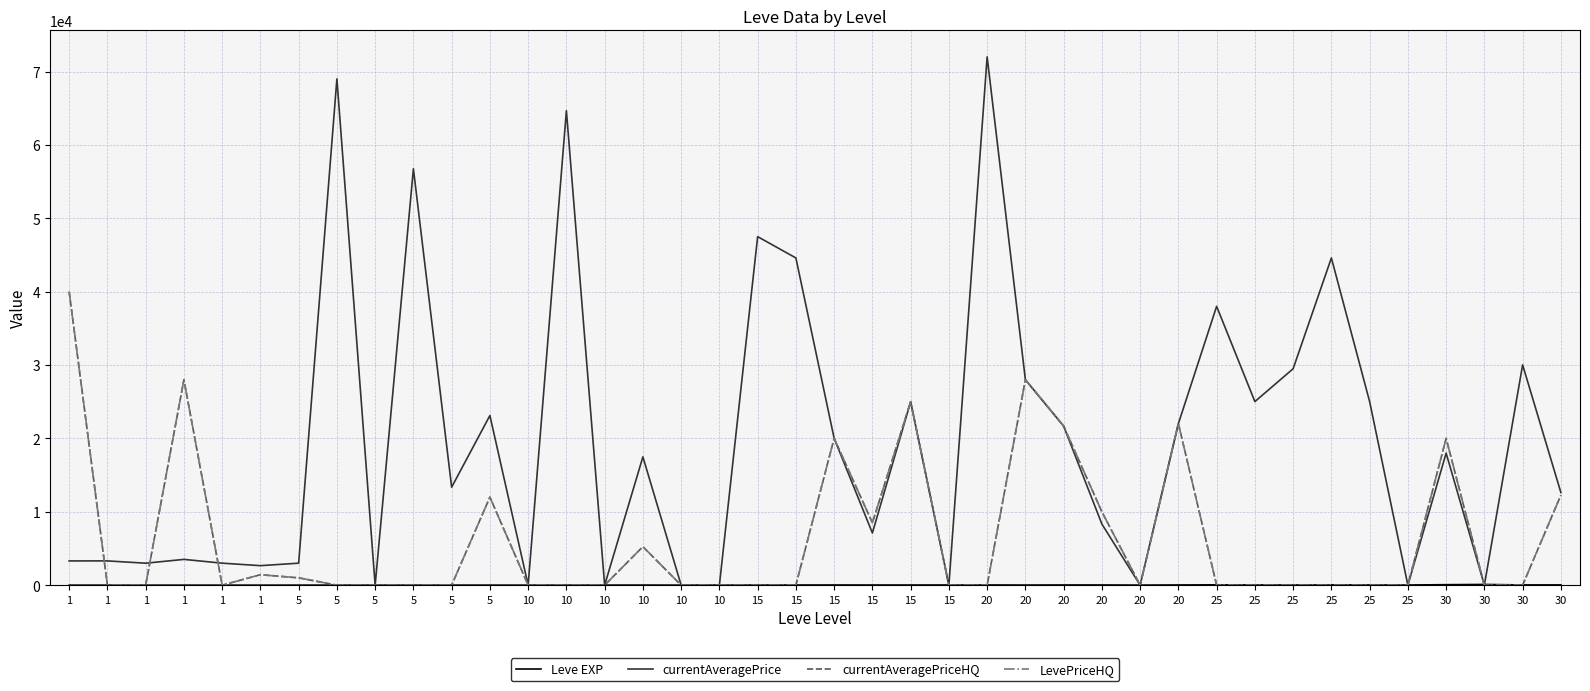

What is the value of the Leve EXP point at the 36th from the left?

47